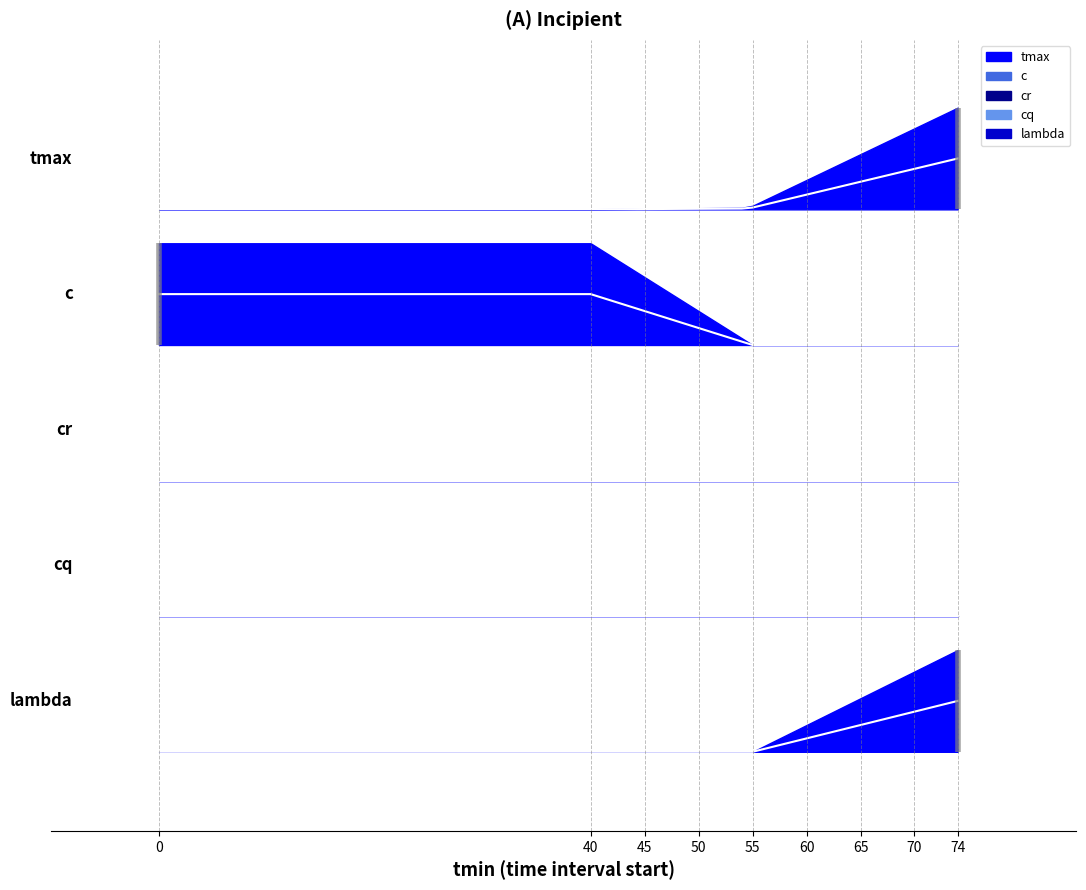

The c series shows 50.1 at 48. True or false?

True